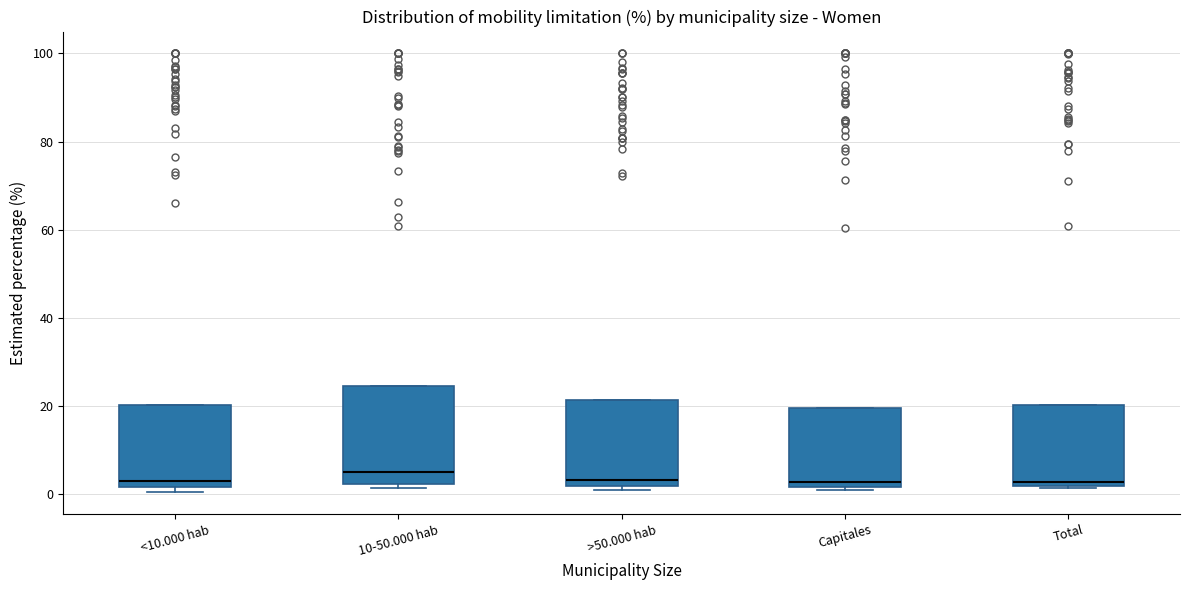

Reading left to right, transcribe this box plot: for each box, give where its median line is, the range the box spans, and where its two whiskers end, as read against the y-axis. The values are not printed on the chart, so give them approximately, as read against the axis.

<10.000 hab: median 4, box 2 to 20, whiskers 0 to 20
10-50.000 hab: median 6, box 2 to 24, whiskers 2 (just below the box's lower edge) to 24
>50.000 hab: median 4, box 2 to 22, whiskers 2 (just below the box's lower edge) to 22
Capitales: median 2 (just above the box's lower edge), box 2 to 20, whiskers 0 to 20
Total: median 2 (just above the box's lower edge), box 2 to 20, whiskers 2 to 20